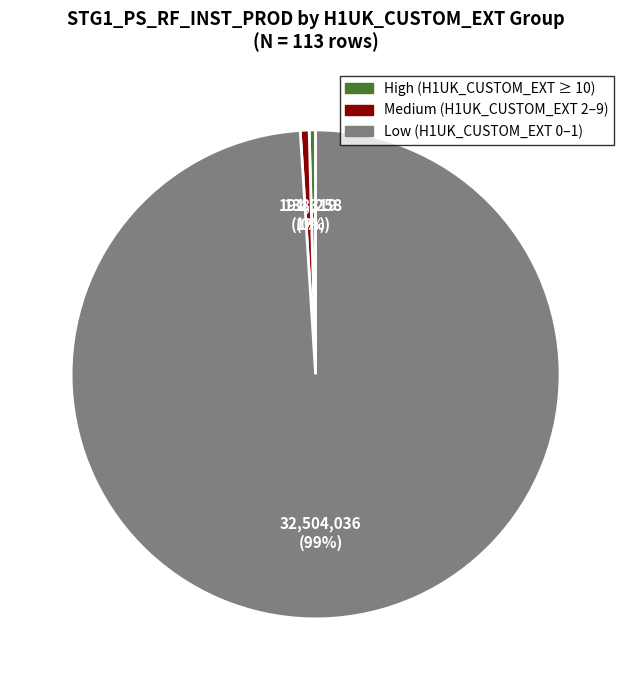

To the nearest percent, what is the average slice percentage?

33%